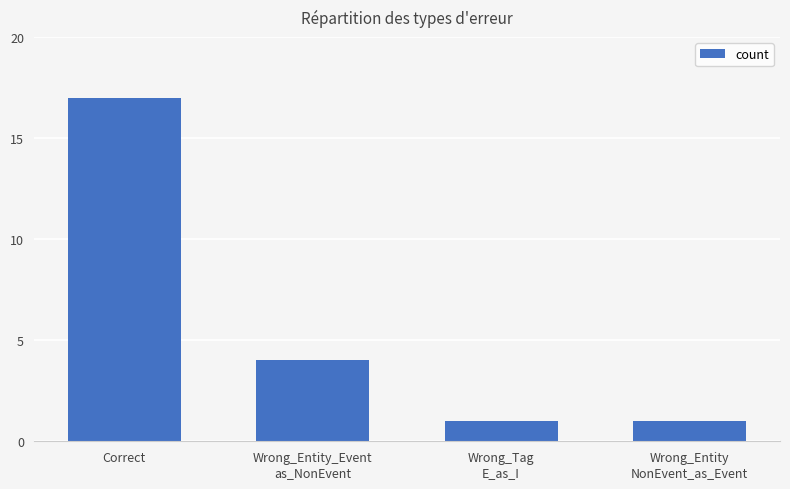

True or false: the data shows 10 at Correct.

False